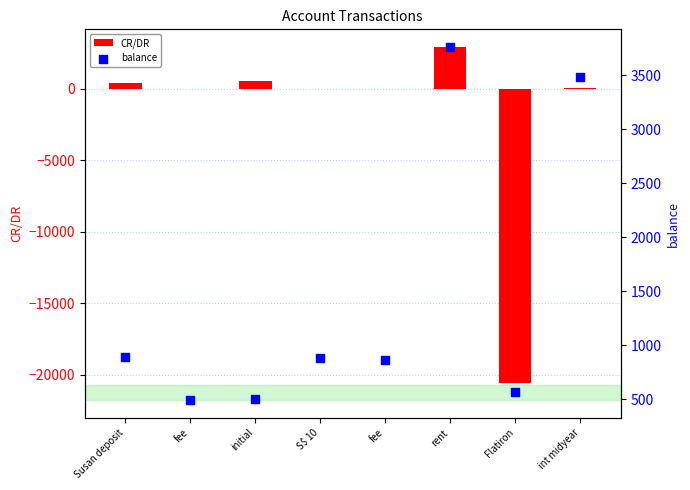

Which series reaches the minimum Y coordinate?

CR/DR